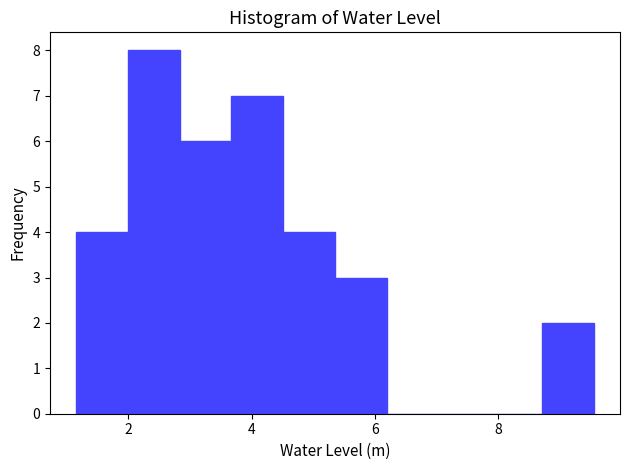

What is the height of the bar covering 5.4 to 6.2 on the x-axis? Neither the bar edges nor the heights are printed on the chart, so give them approximately, as read against the axes.

3